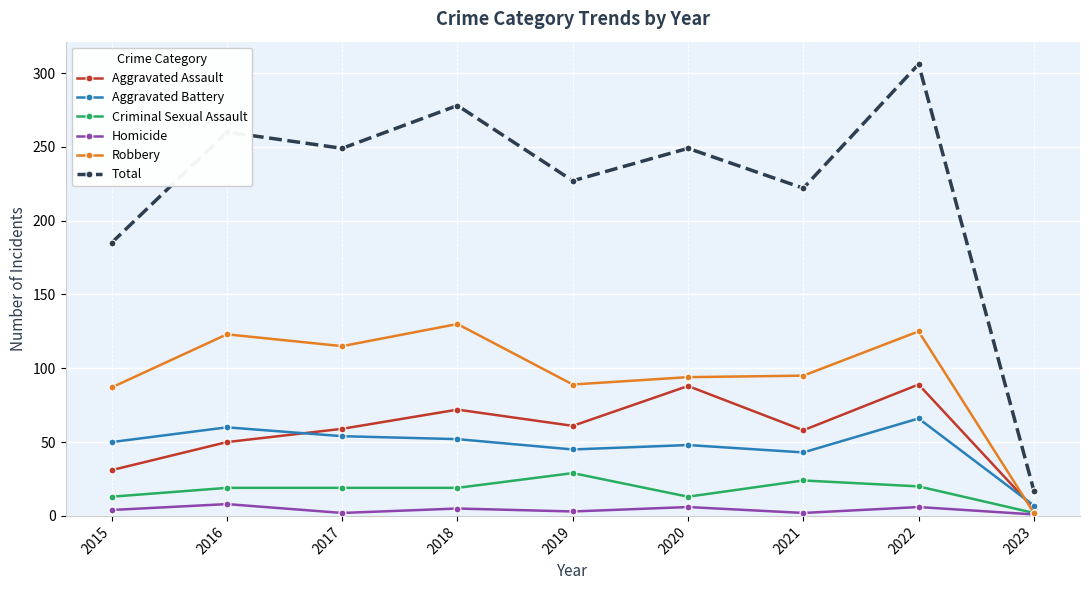

What is the value of the Aggravated Battery point at the 6th from the left?

48